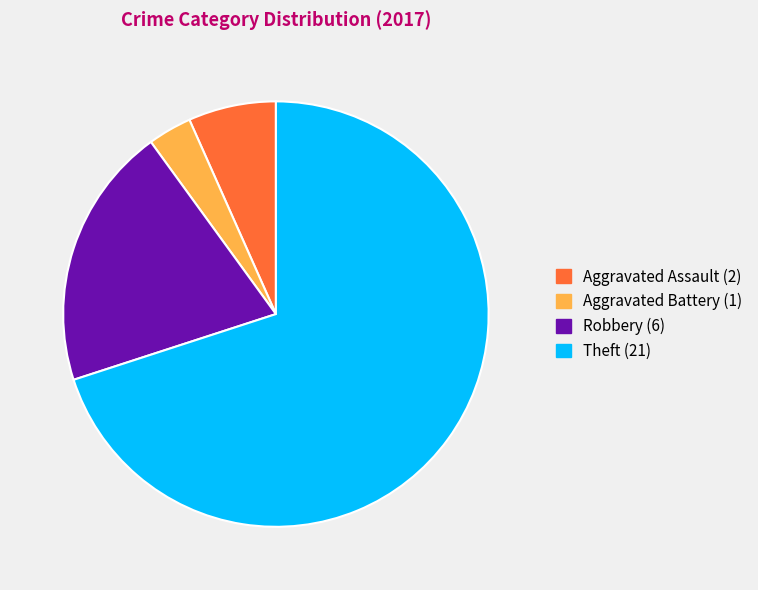

How many segments does this pie chart have?

4